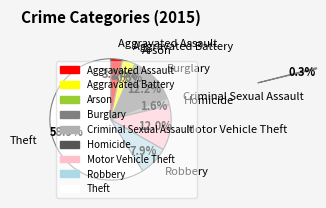

Is there any slice that represents more than half of the pie?

Yes